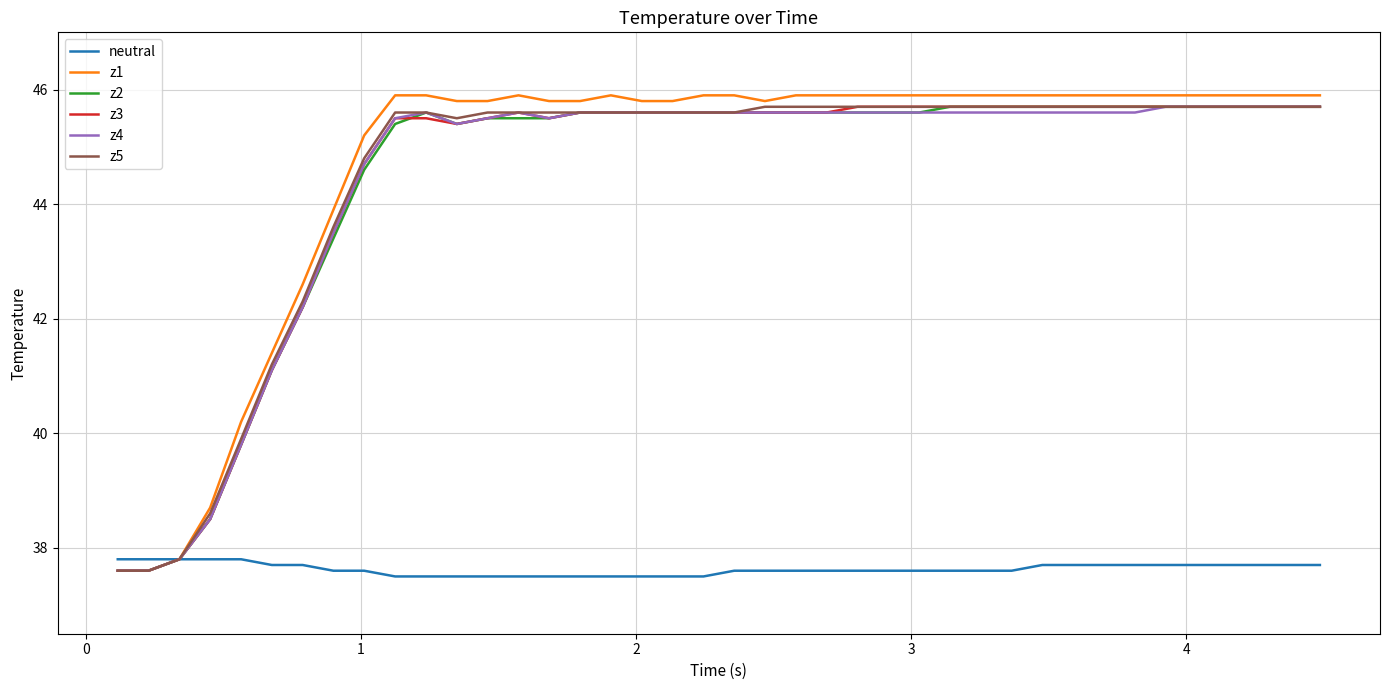

What is the minimum value for z5?

37.6